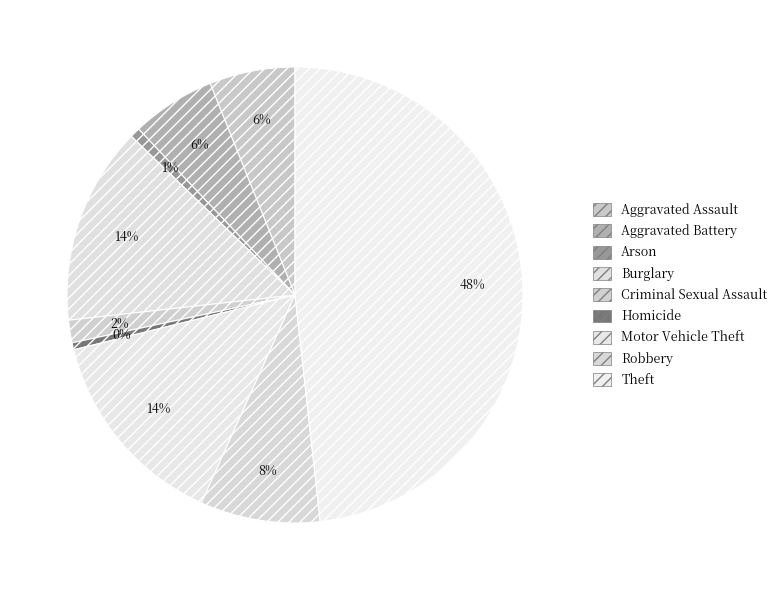

Count the number of slices in the pie.

9